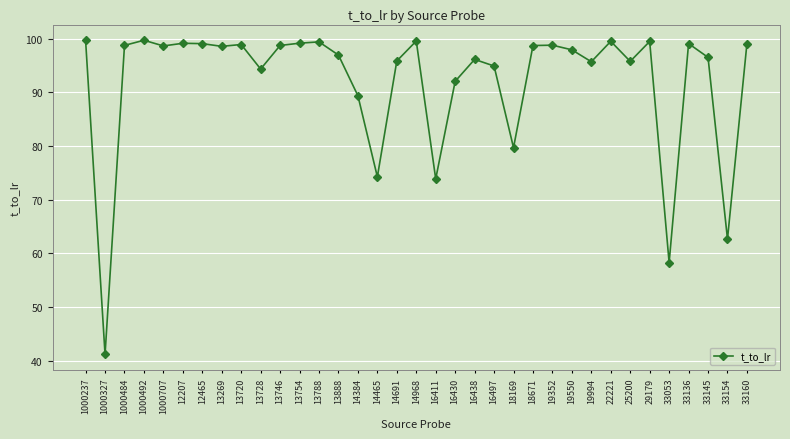

What is the difference between the values at 18169 and 29179?

19.8